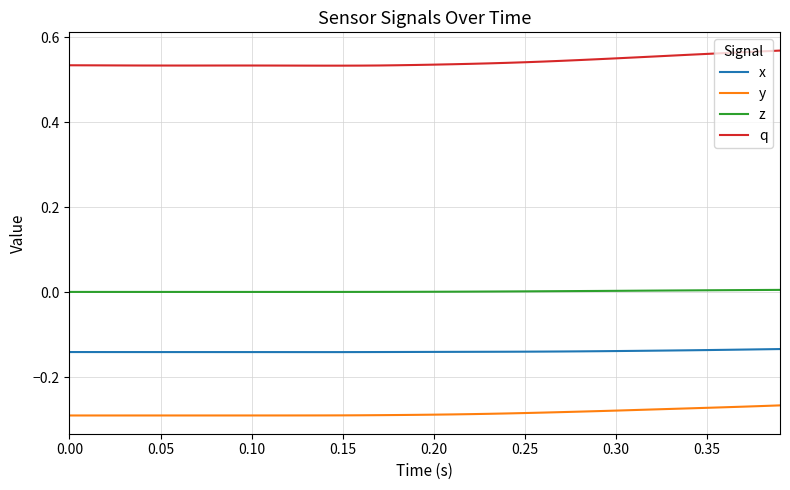

Rank the series by their maximum value, from highest to lowest.

q, z, x, y